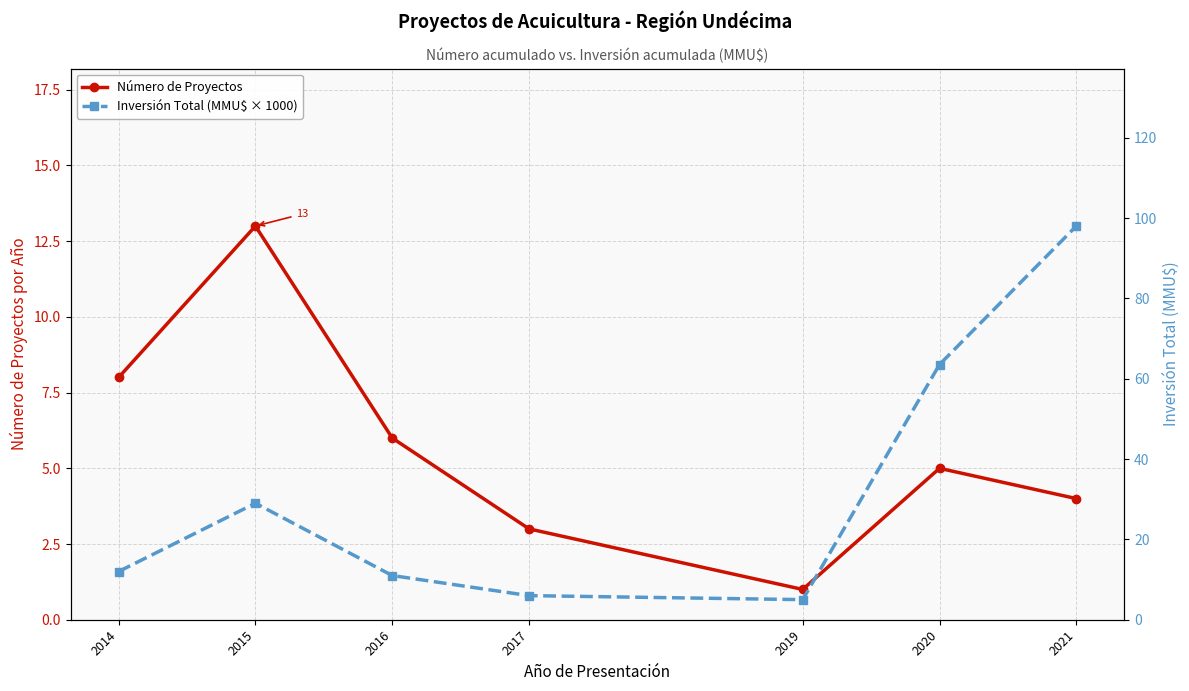

Rank the series by their average value, from lowest to highest.

Número de Proyectos, Inversión Total (MMU$ × 1000)